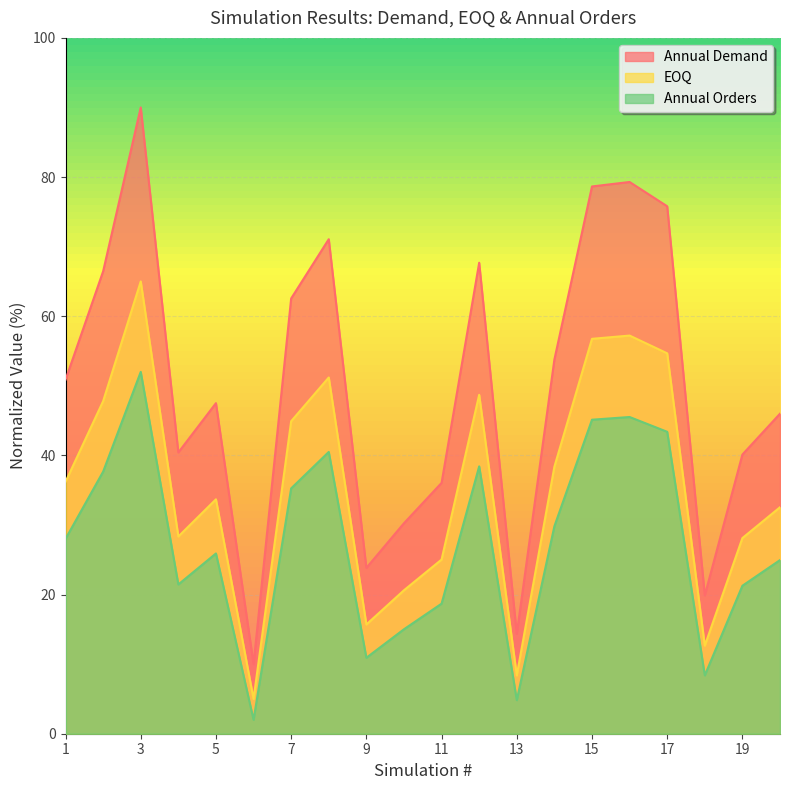

Reading left to right, extract all data points from this chart.

Annual Demand: 1=50.9	2=66.5	3=90.0	4=40.4	5=47.5	6=10.0	7=62.6	8=71.1	9=23.8	10=30.3	11=36.0	12=67.7	13=14.4	14=53.8	15=78.6	16=79.3	17=75.8	18=19.9	19=40.1	20=46.0
EOQ: 1=36.2	2=47.8	3=65.0	4=28.3	5=33.7	6=5.0	7=44.9	8=51.2	9=15.7	10=20.6	11=25.0	12=48.7	13=8.4	14=38.4	15=56.8	16=57.2	17=54.7	18=12.7	19=28.1	20=32.5
Annual Orders: 1=28.0	2=37.7	3=52.0	4=21.5	5=25.9	6=2.0	7=35.3	8=40.5	9=10.9	10=15.0	11=18.7	12=38.4	13=4.8	14=29.8	15=45.1	16=45.5	17=43.4	18=8.4	19=21.3	20=25.0